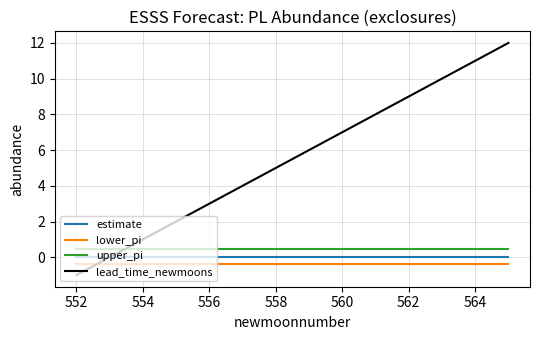

How many times do lead_time_newmoons and lower_pi cross each other?

1